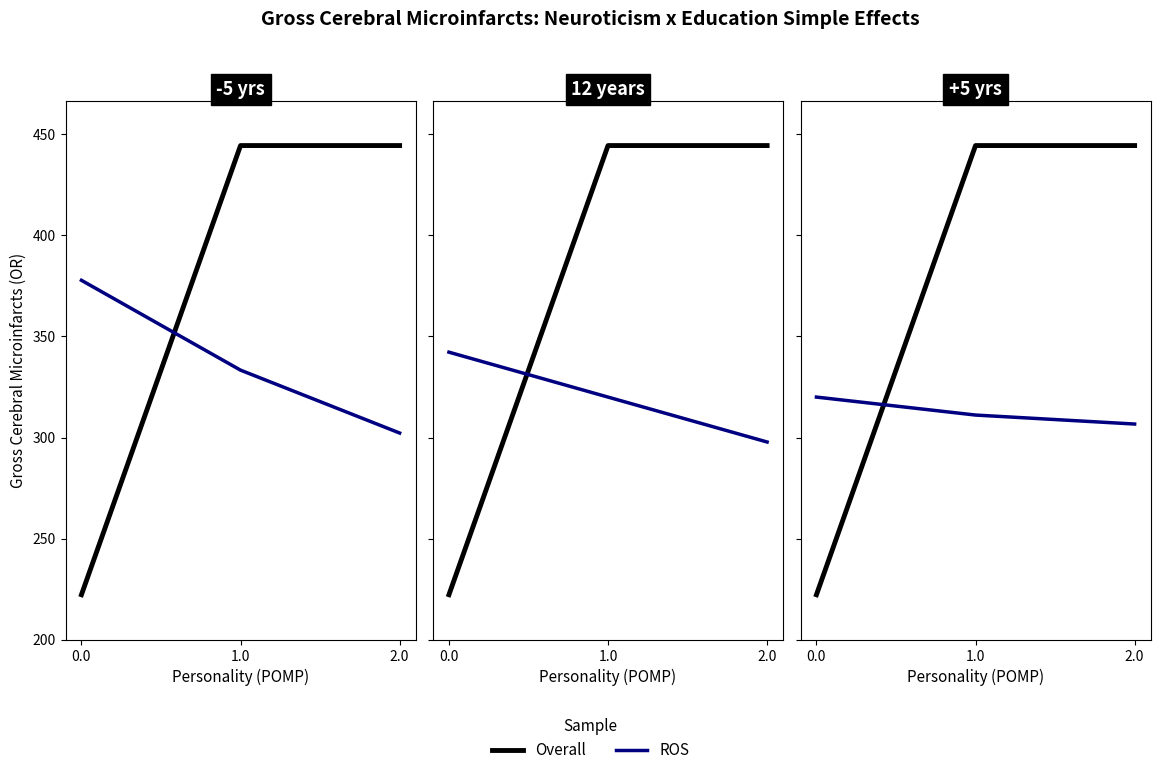

What is the average value of the Overall series?

370.4